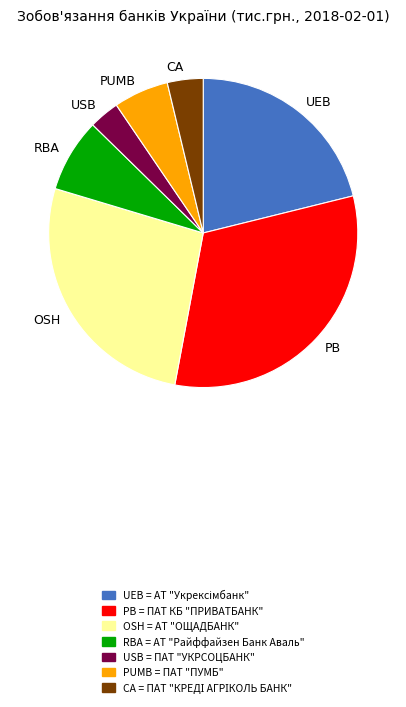

Is the sum of PUMB and USB greater than half?

No